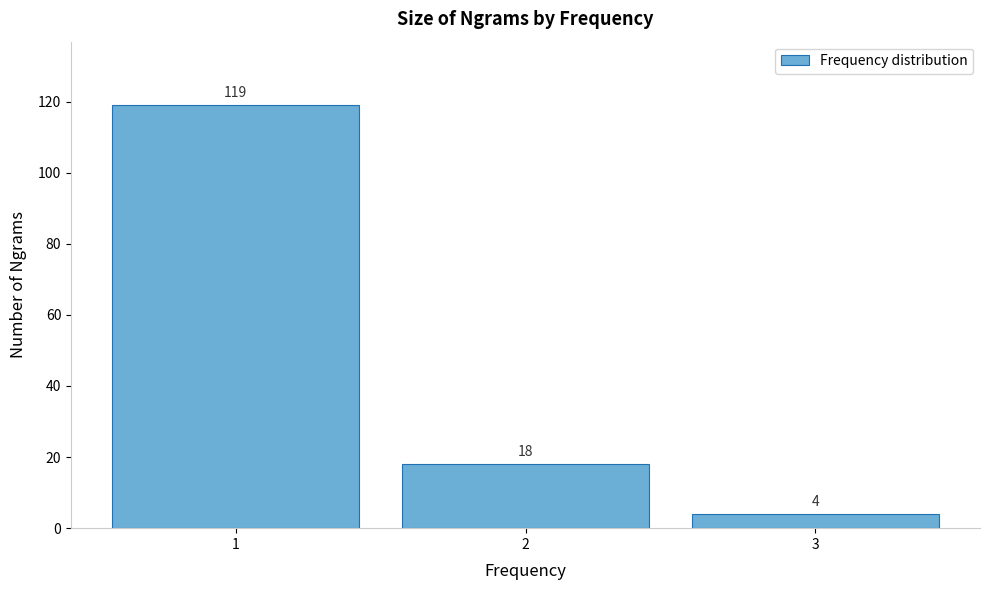

Reading left to right, extract all data points from this chart.

119	18	4